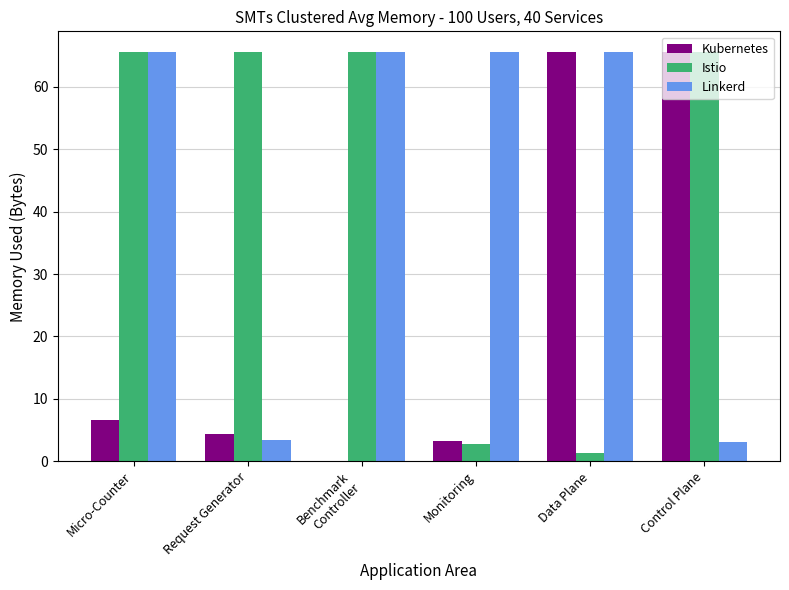

What is the total value across all series at Monitoring?

71.5